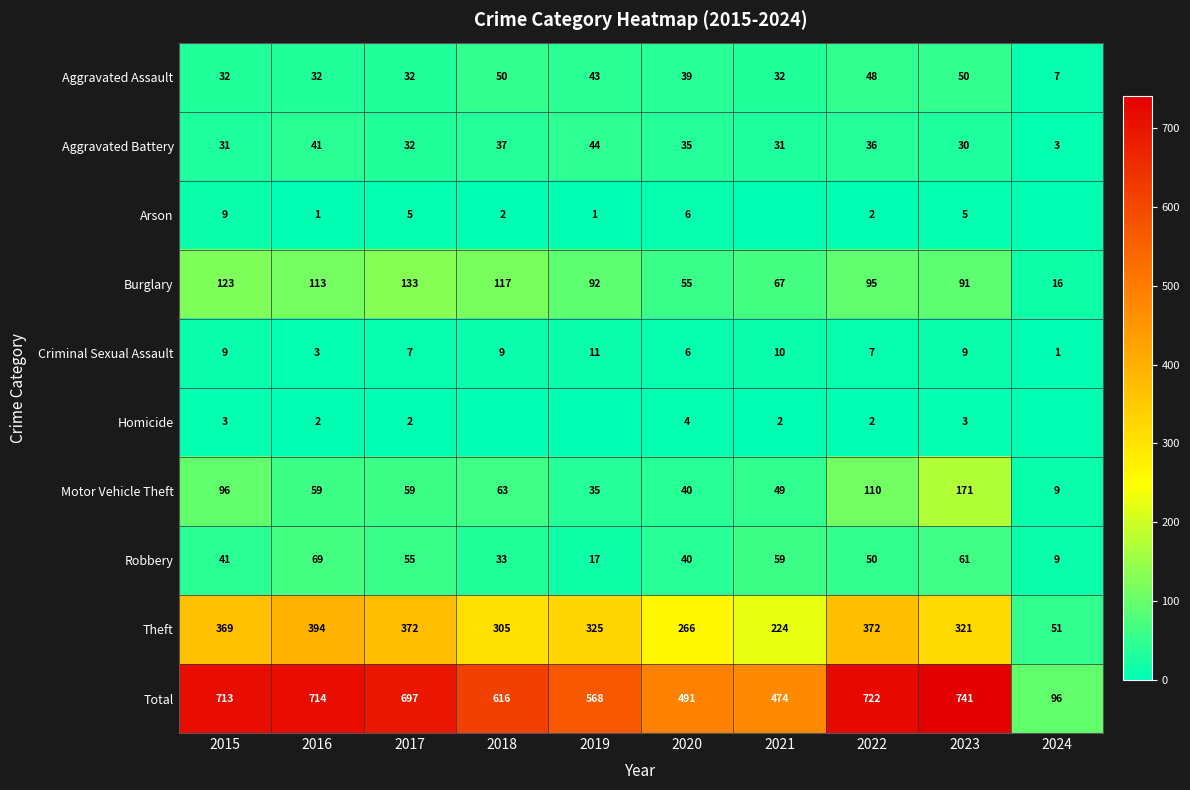

What is the difference between the Robbery values at 2020 and 2015?

1